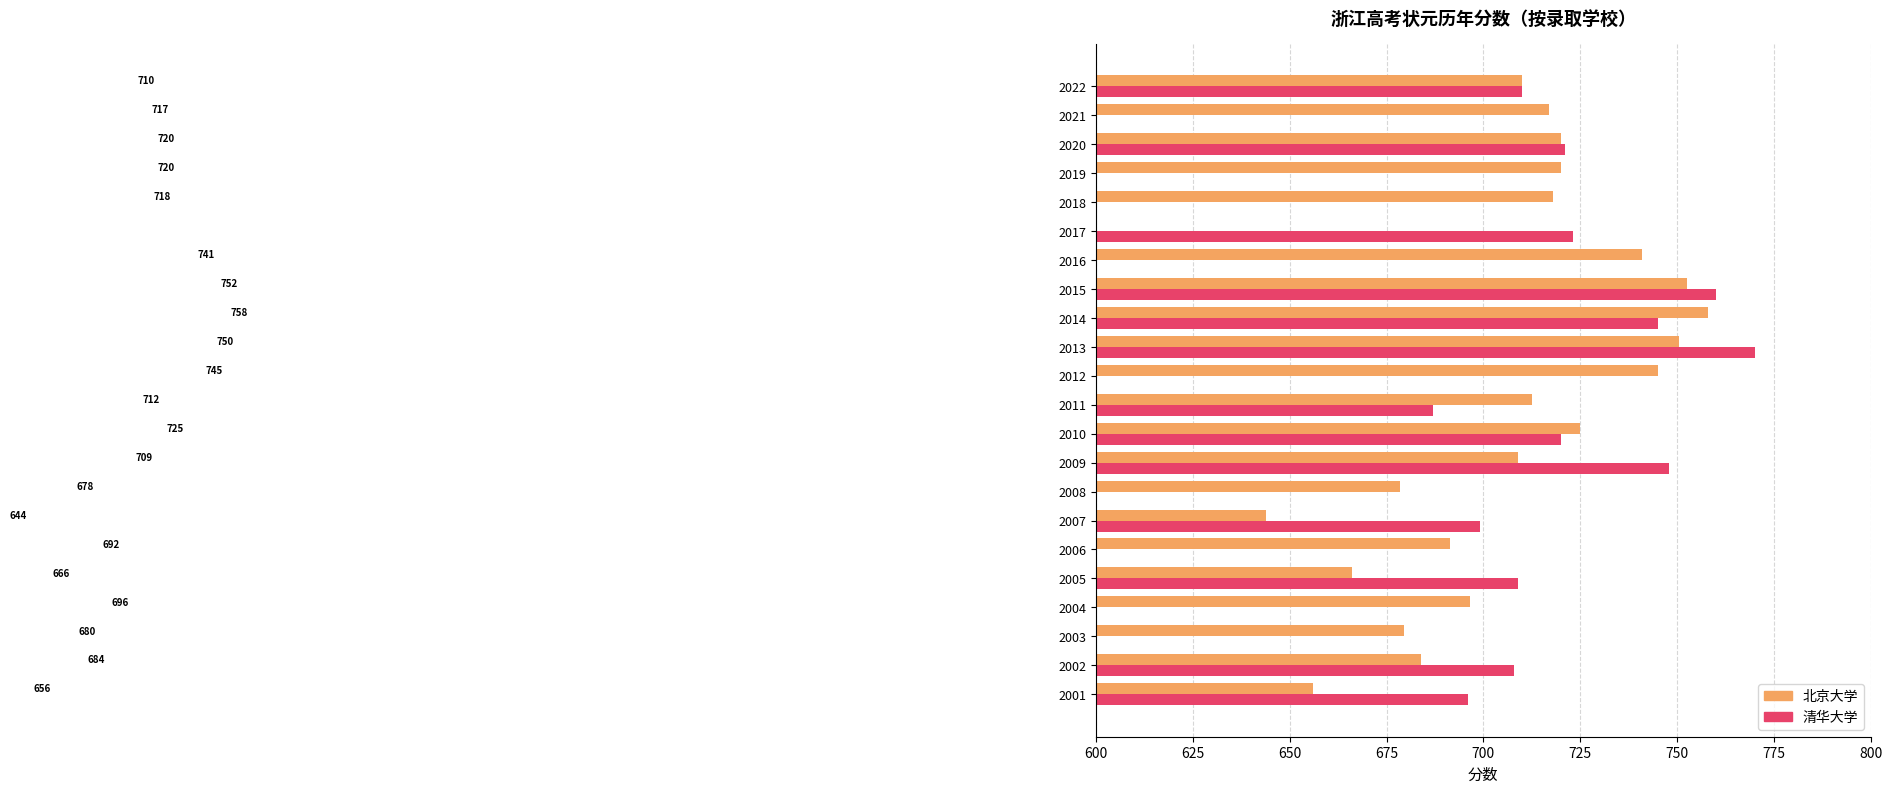

What is the value of the 北京大学 bar at the 3rd from the left?

679.5